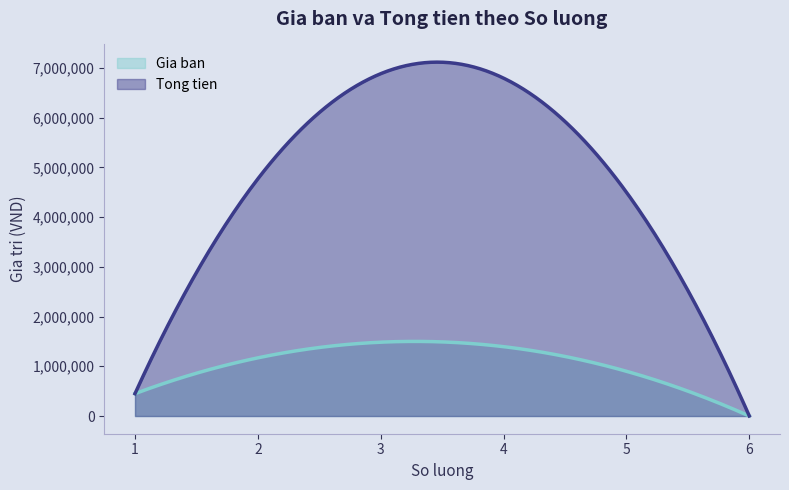

Which series has the widest spread of values?

Tong tien